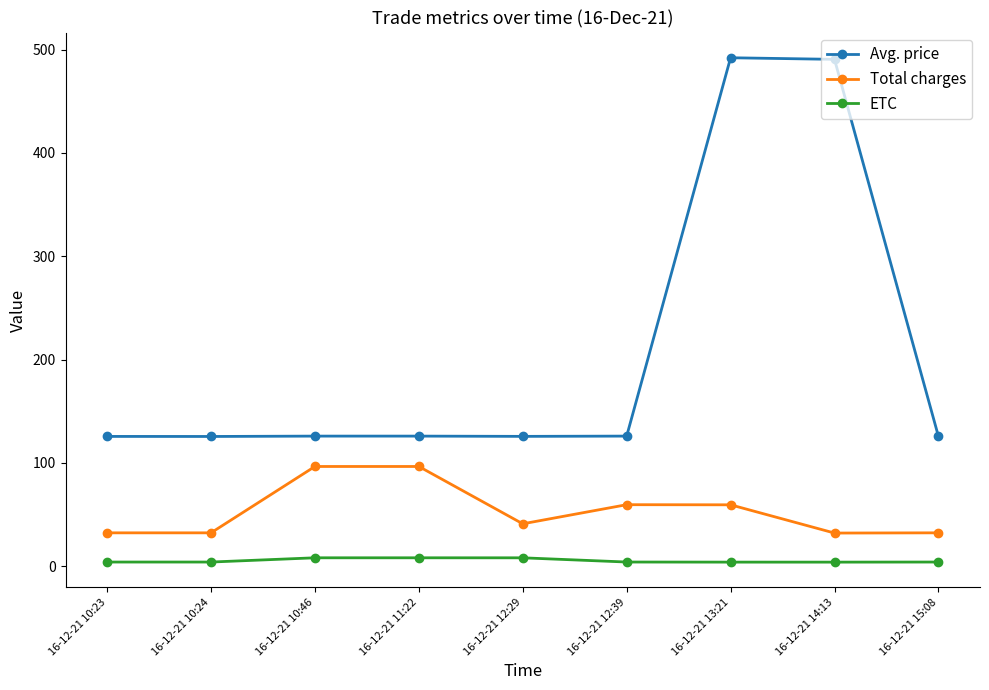

Which series has the largest range (max minus min)?

Avg. price